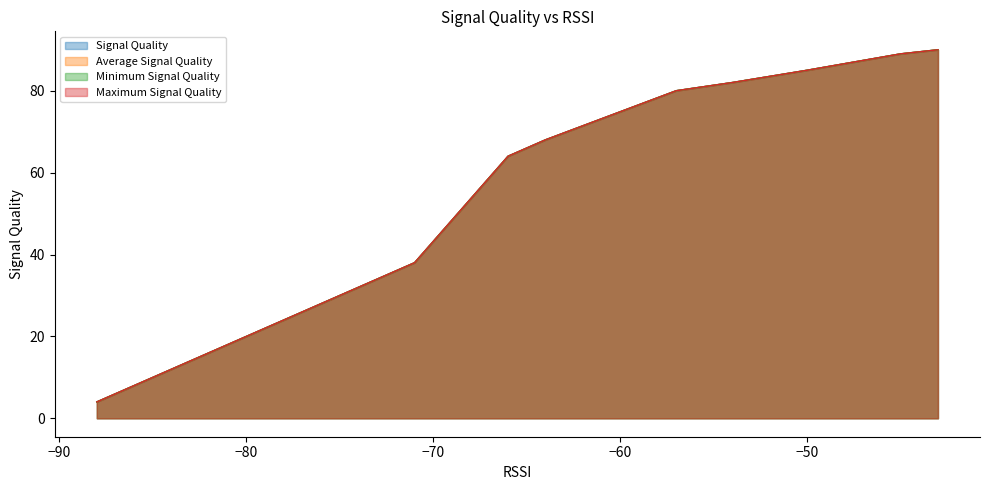

True or false: Minimum Signal Quality has a value of 137 at −50.

False